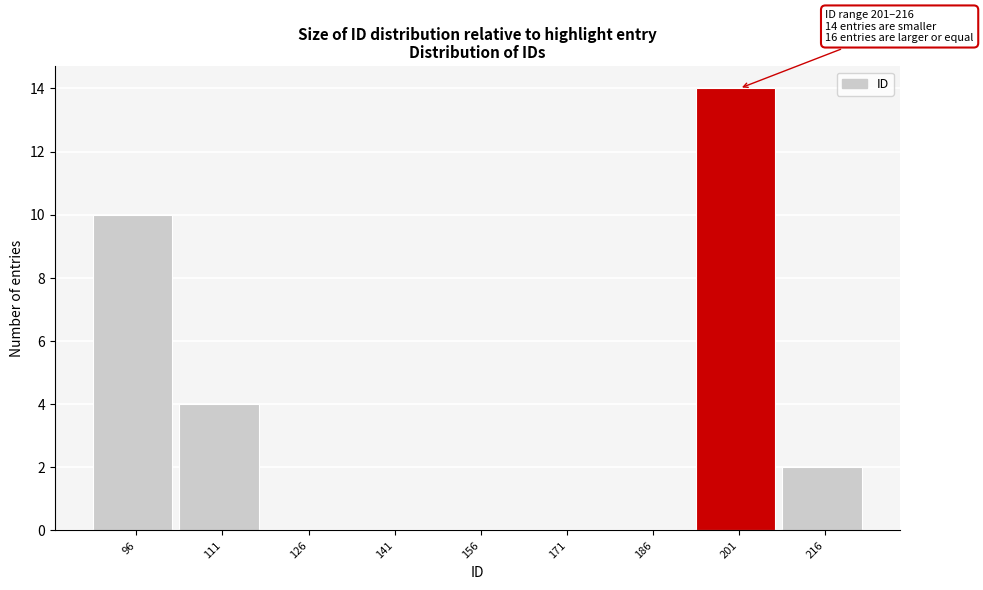

Reading left to right, list all the values displayed in this chart.

96=10	111=4	126=0	141=0	156=0	171=0	186=0	201=14	216=2